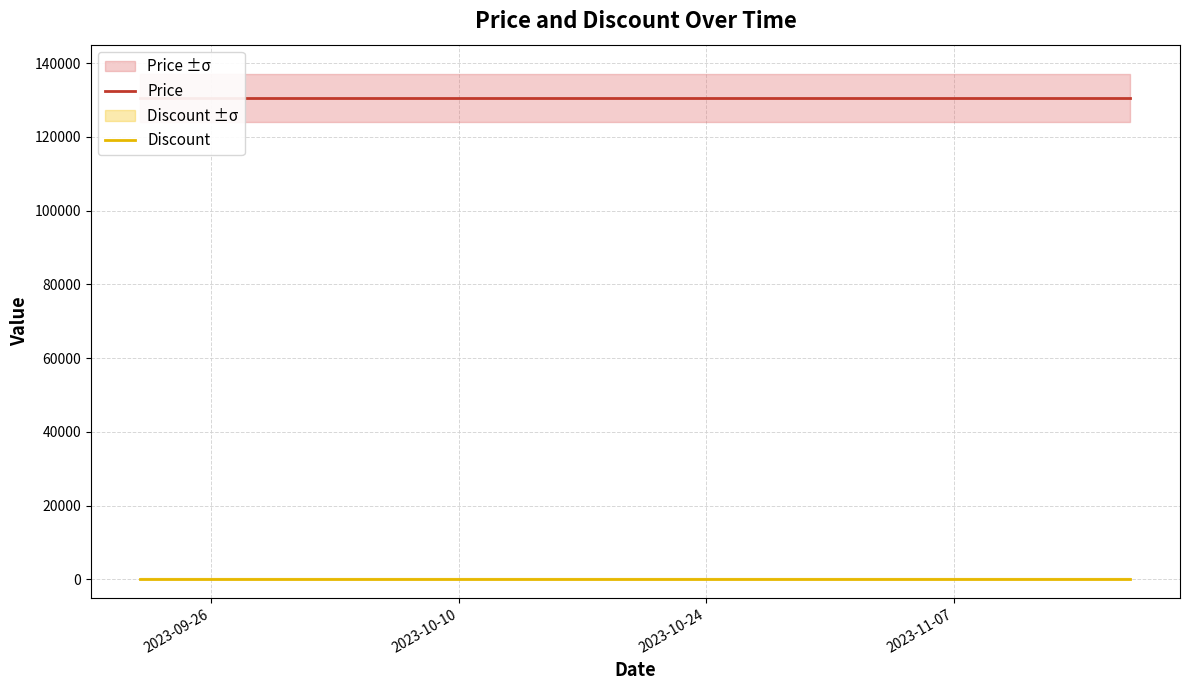

List the series in order of their peak value, highest first.

Price, Discount